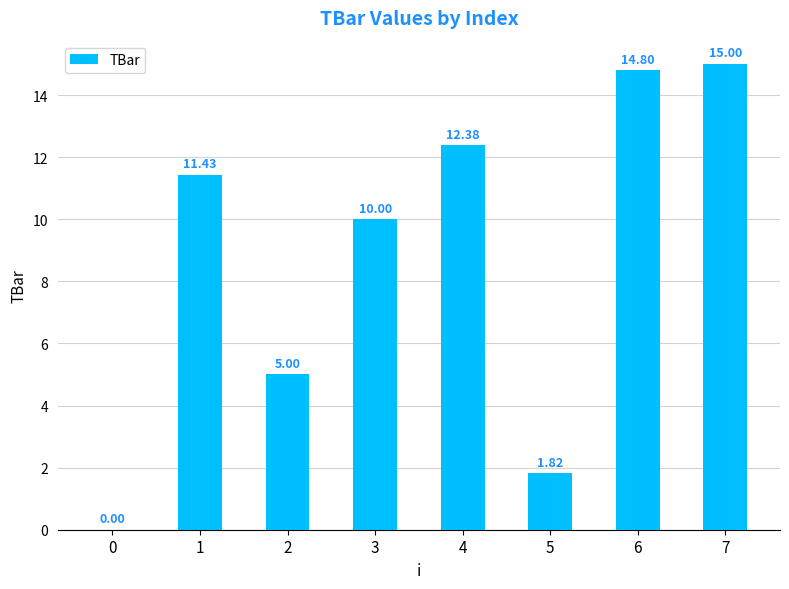

The chart shows a value of 15.0 at 7. True or false?

True